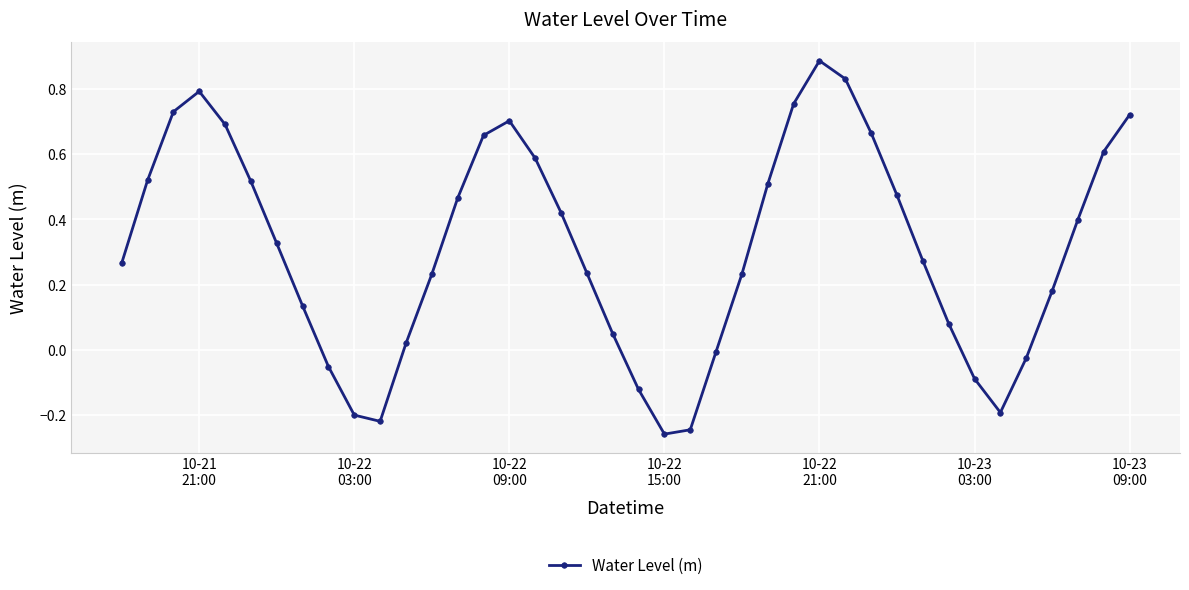

What is the difference between the maximum and minimum values?

1.1